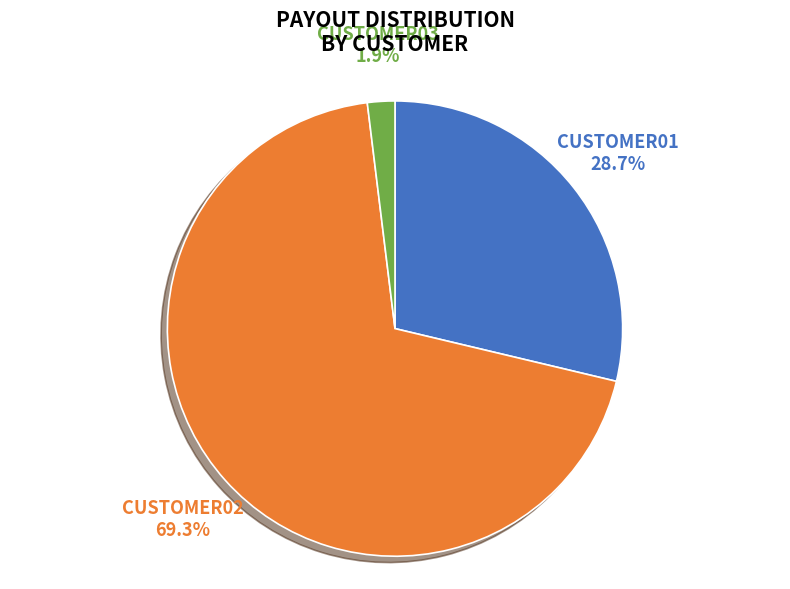

Rank the categories by value from lowest to highest.

CUSTOMER03, CUSTOMER01, CUSTOMER02